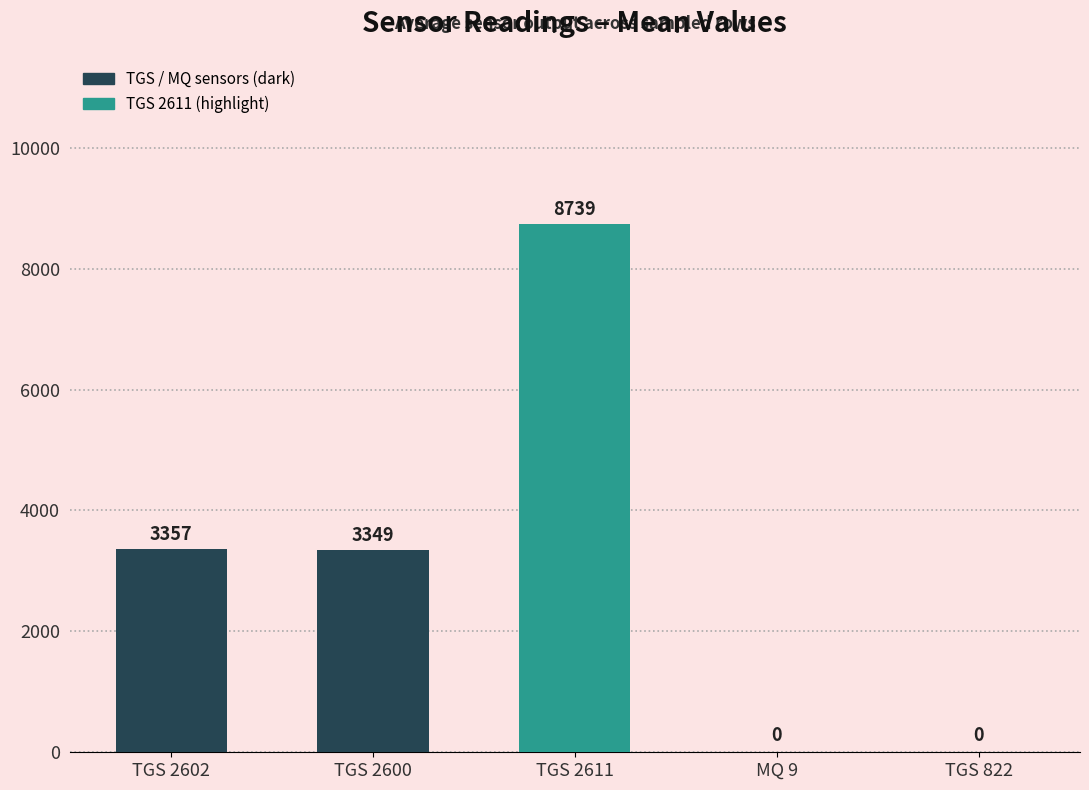

True or false: the data shows 8739.0 at TGS 2611.

True